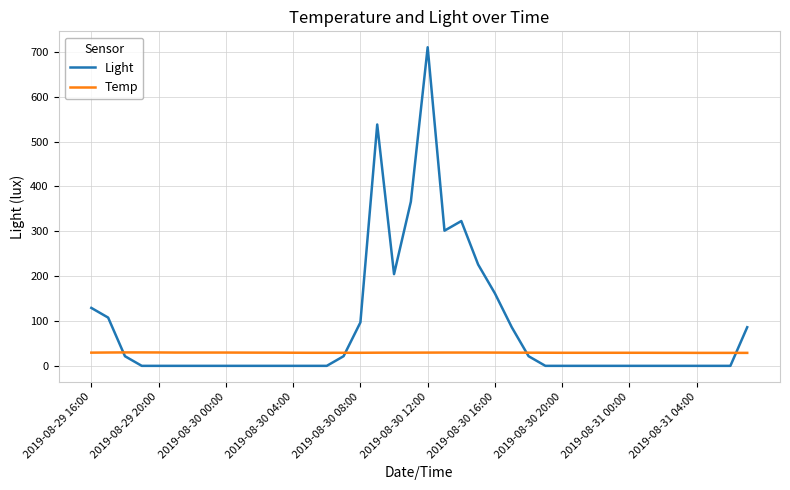

True or false: Temp and Light intersect in this chart.

True